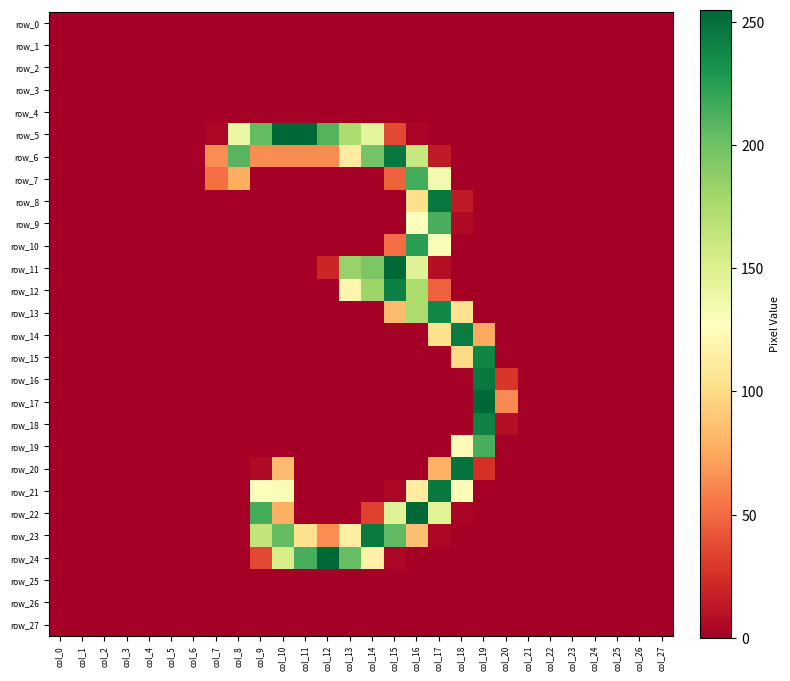

Is it true that row_18 equals -159 at col_6?

False